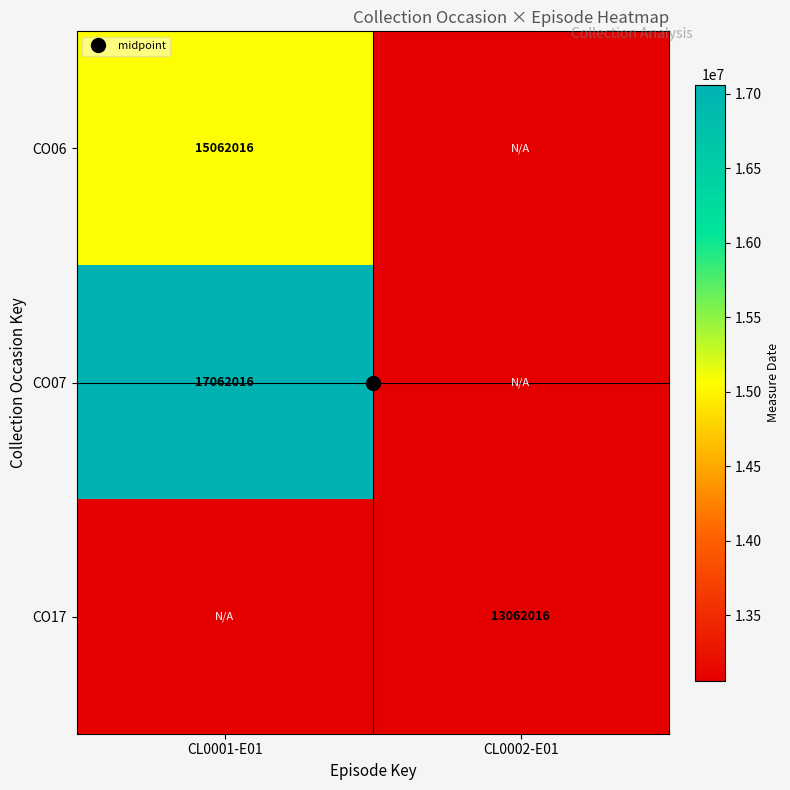

How many CO06 values are between 0 and 15062016?

2